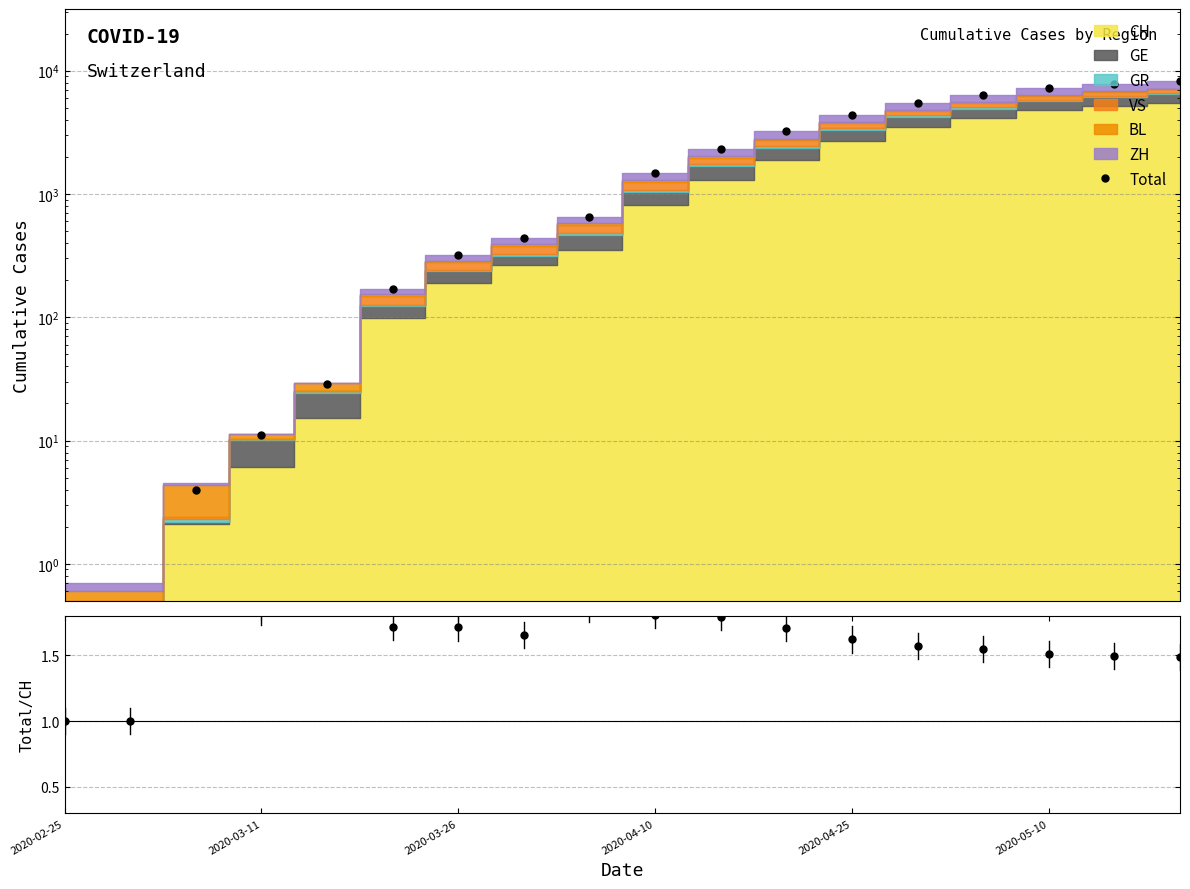

What is the sum of the values at 14 and 2020-03-26?

6346.0